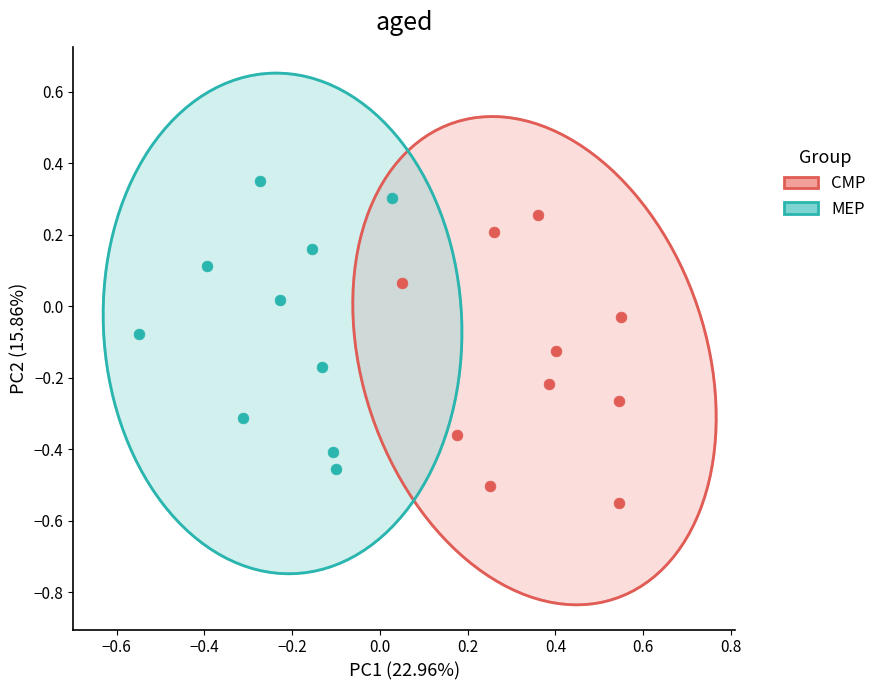

Which series contains the highest Y value?

MEP